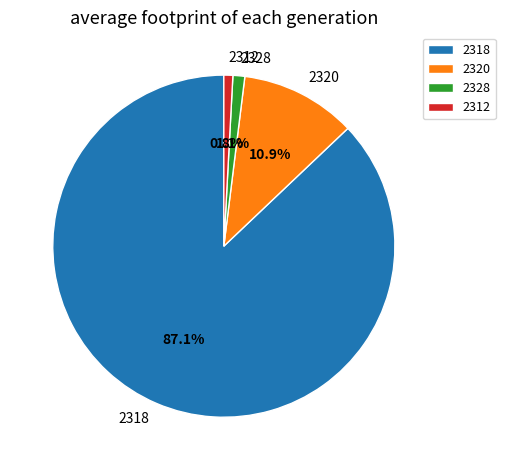

What portion of the pie excludes 2320?

89.1%